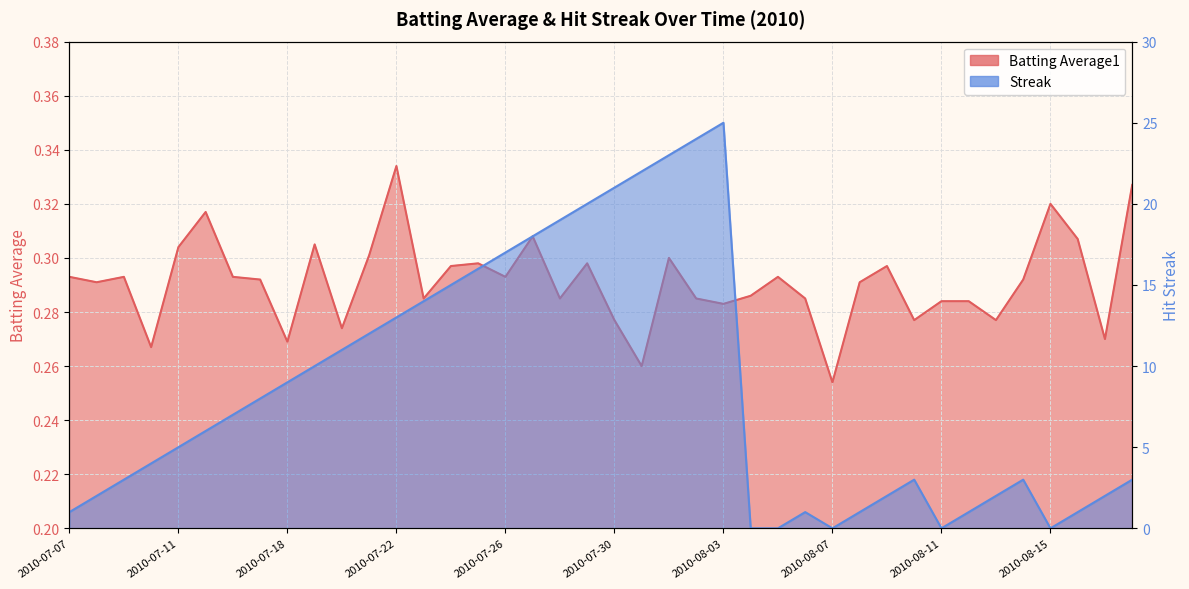

How many lines are shown in the chart?

2